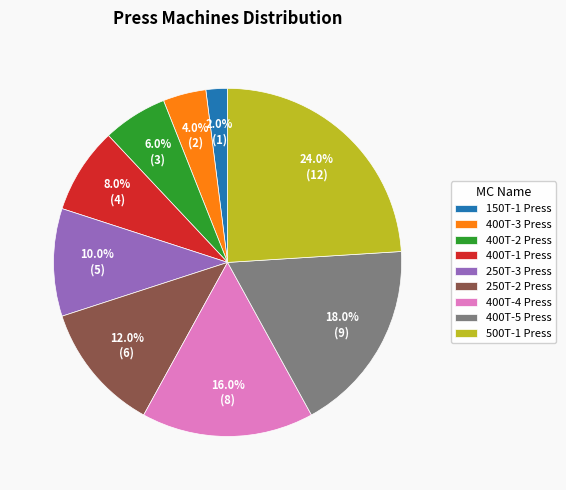

Which has a higher value, 400T-2 Press or 500T-1 Press?

500T-1 Press